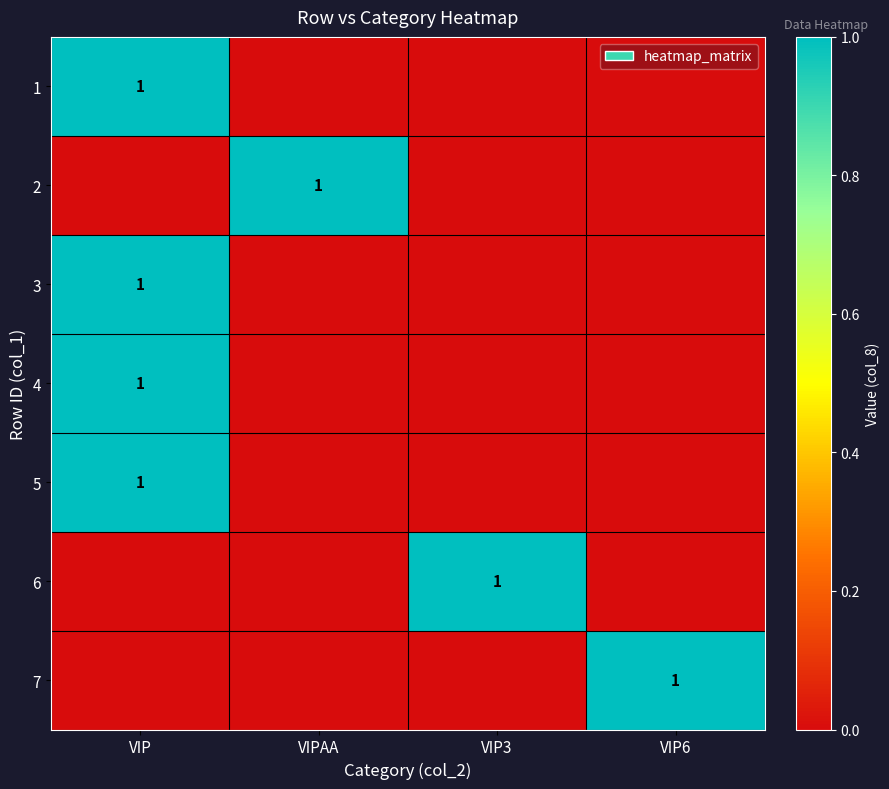

At how many categories does at least one series exceed 0?

4